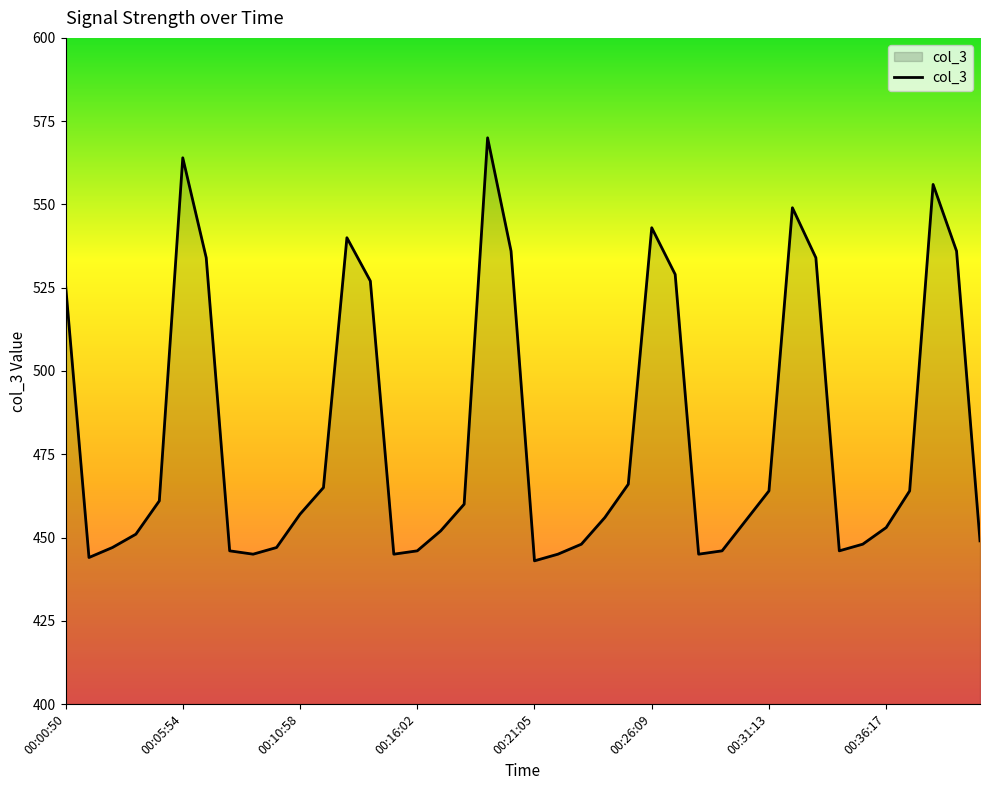

What is the average value?

481